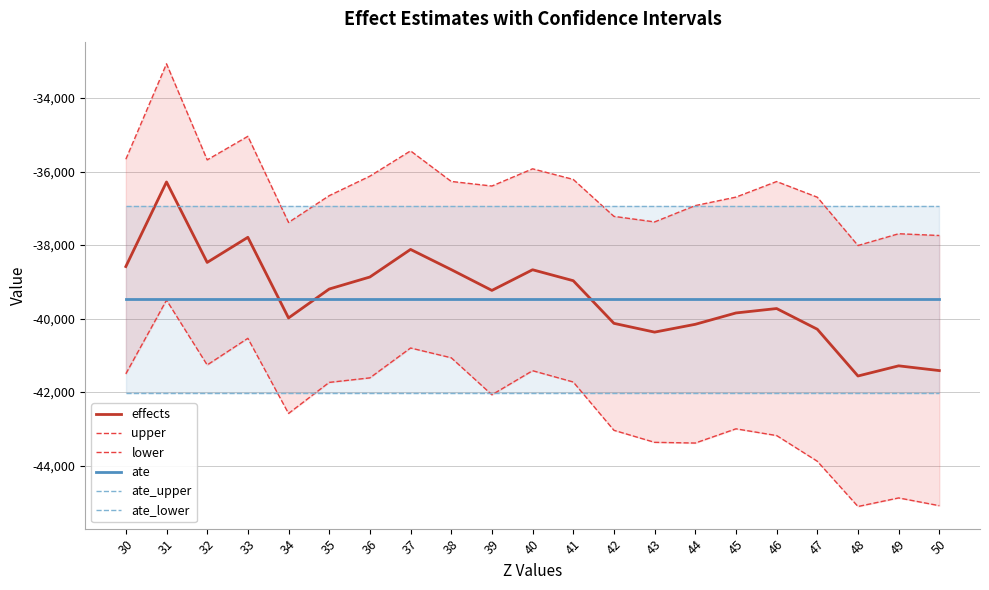

Reading right to left, extract all data points from this chart.

effects: 50=-41416.0	49=-41286.5	48=-41563.2	47=-40290.7	46=-39727.8	45=-39848.1	44=-40156.8	43=-40369.5	42=-40130.4	41=-38970.3	40=-38672.4	39=-39234.3	38=-38668.4	37=-38119.5	36=-38869.9	35=-39196.9	34=-39983.9	33=-37789.8	32=-38472.8	31=-36283.8	30=-38585.2
upper: 50=-37740.6	49=-37692.4	48=-38012.8	47=-36698.7	46=-36272.1	45=-36695.9	44=-36926.6	43=-37370.9	42=-37220.0	41=-36214.3	40=-35926.1	39=-36394.4	38=-36269.6	37=-35437.7	36=-36125.8	35=-36656.6	34=-37385.4	33=-35042.0	32=-35682.7	31=-33068.8	30=-35666.4
lower: 50=-45091.5	49=-44880.5	48=-45113.7	47=-43882.7	46=-43183.5	45=-43000.2	44=-43387.0	43=-43368.1	42=-43040.8	41=-41726.4	40=-41418.8	39=-42074.3	38=-41067.2	37=-40801.3	36=-41614.1	35=-41737.1	34=-42582.3	33=-40537.6	32=-41262.8	31=-39498.8	30=-41504.0
ate: 50=-39477.0	49=-39477.0	48=-39477.0	47=-39477.0	46=-39477.0	45=-39477.0	44=-39477.0	43=-39477.0	42=-39477.0	41=-39477.0	40=-39477.0	39=-39477.0	38=-39477.0	37=-39477.0	36=-39477.0	35=-39477.0	34=-39477.0	33=-39477.0	32=-39477.0	31=-39477.0	30=-39477.0
ate_upper: 50=-36938.7	49=-36938.7	48=-36938.7	47=-36938.7	46=-36938.7	45=-36938.7	44=-36938.7	43=-36938.7	42=-36938.7	41=-36938.7	40=-36938.7	39=-36938.7	38=-36938.7	37=-36938.7	36=-36938.7	35=-36938.7	34=-36938.7	33=-36938.7	32=-36938.7	31=-36938.7	30=-36938.7
ate_lower: 50=-42015.3	49=-42015.3	48=-42015.3	47=-42015.3	46=-42015.3	45=-42015.3	44=-42015.3	43=-42015.3	42=-42015.3	41=-42015.3	40=-42015.3	39=-42015.3	38=-42015.3	37=-42015.3	36=-42015.3	35=-42015.3	34=-42015.3	33=-42015.3	32=-42015.3	31=-42015.3	30=-42015.3